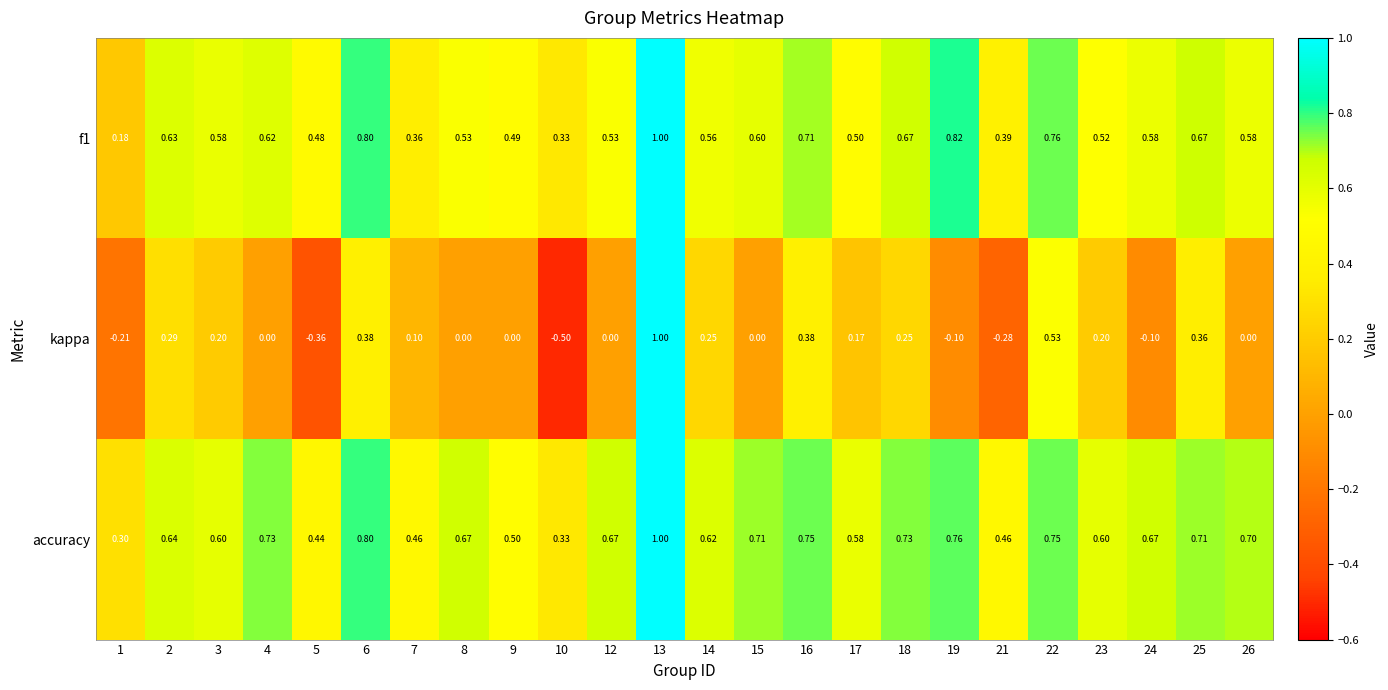

At how many categories does at least one series exceed 0?

24